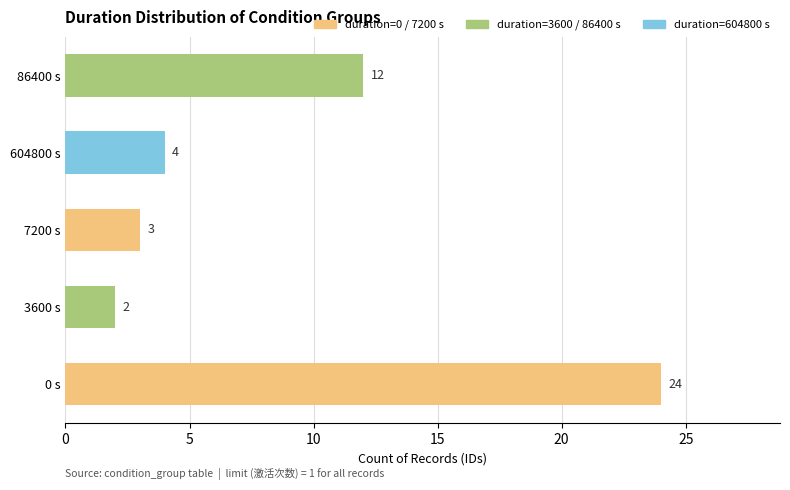

Rank the categories by value from highest to lowest.

0 s, 86400 s, 604800 s, 7200 s, 3600 s